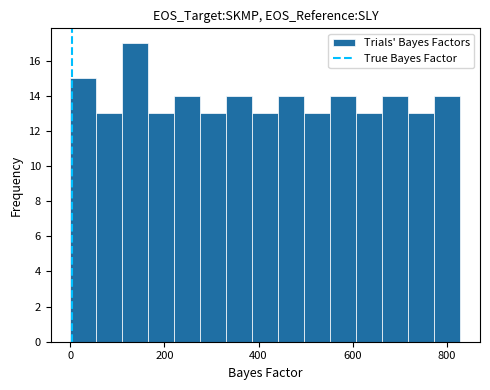

Around what value on the x-axis is the tallest bar? Give the approximate position of its centre, as read against the axis.

140